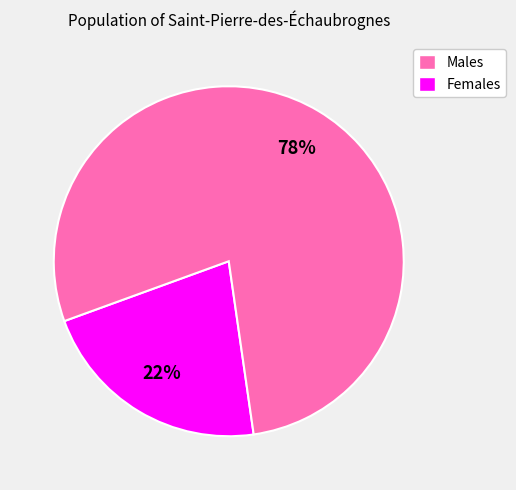

Do Females and Males together represent more than half of the pie?

Yes